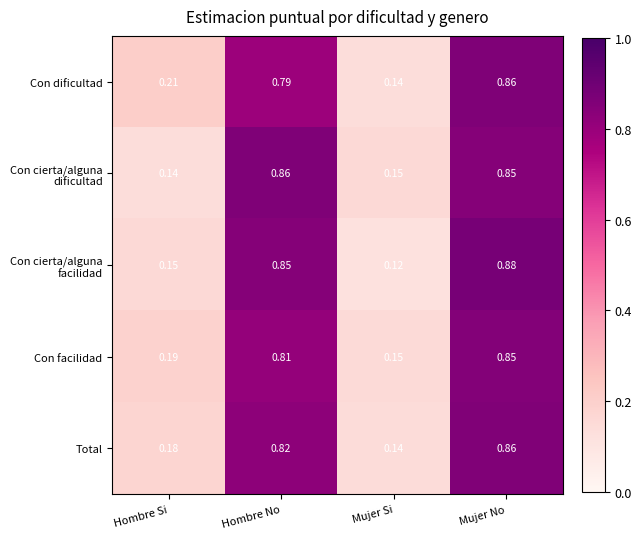

At how many categories does at least one series exceed 0?

4